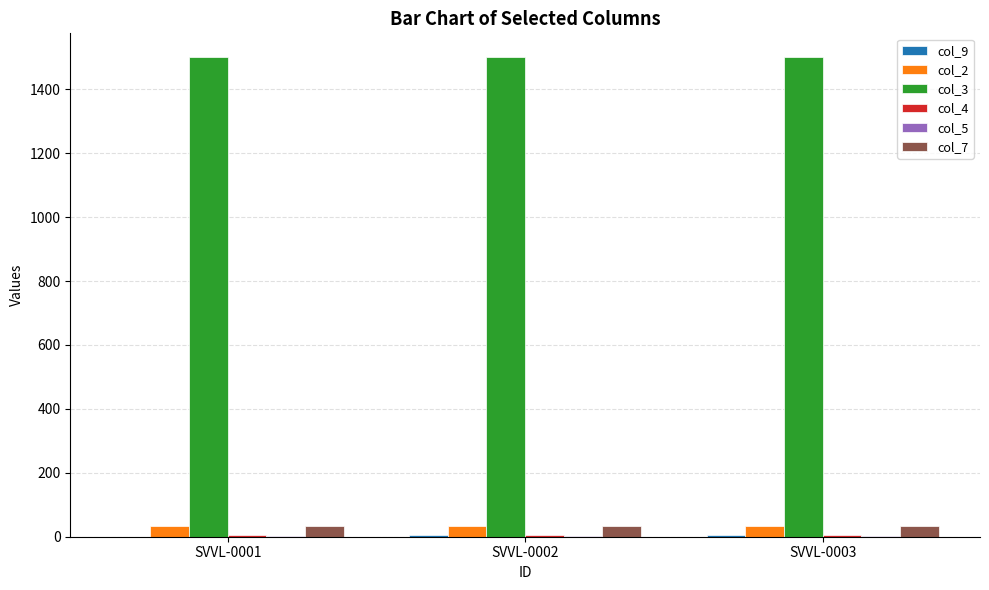

Which series has the largest total across all categories?

col_3